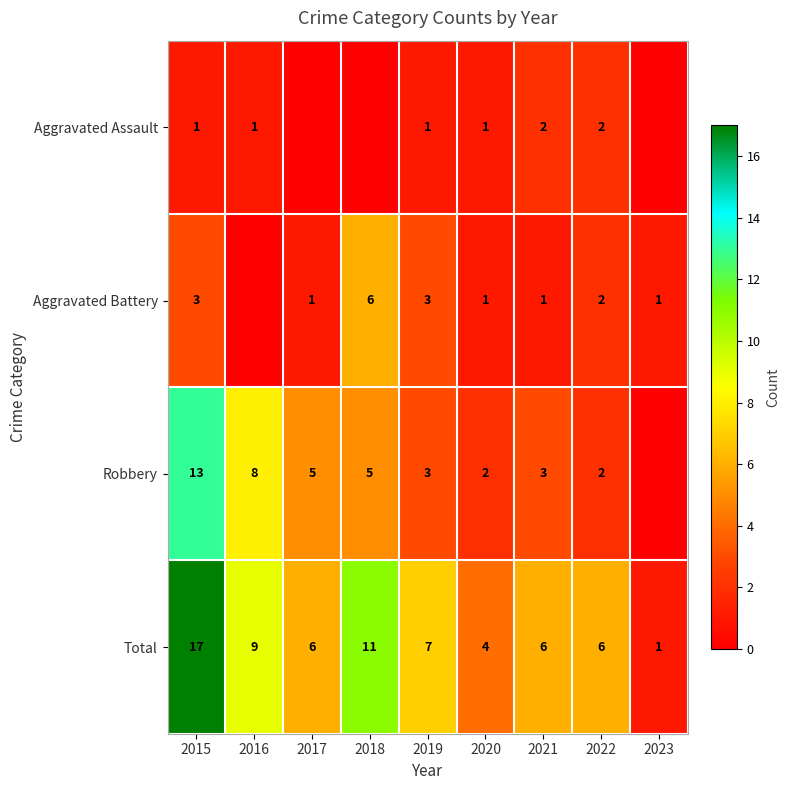

The Total series shows 7 at 2019. True or false?

True